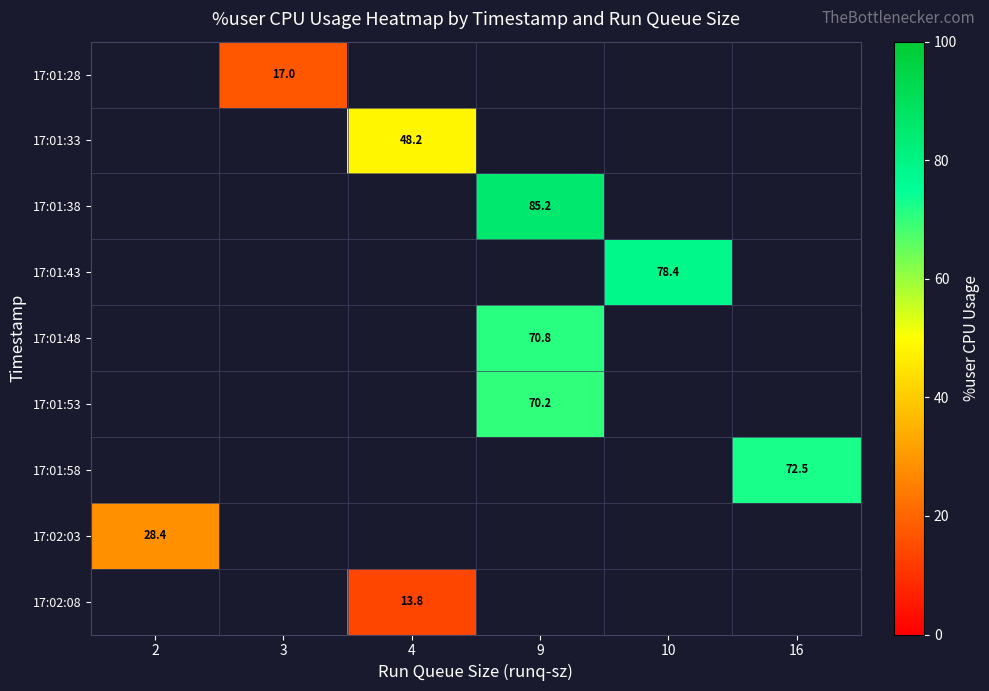

How many values in the 17:01:48 series exceed 70?

1